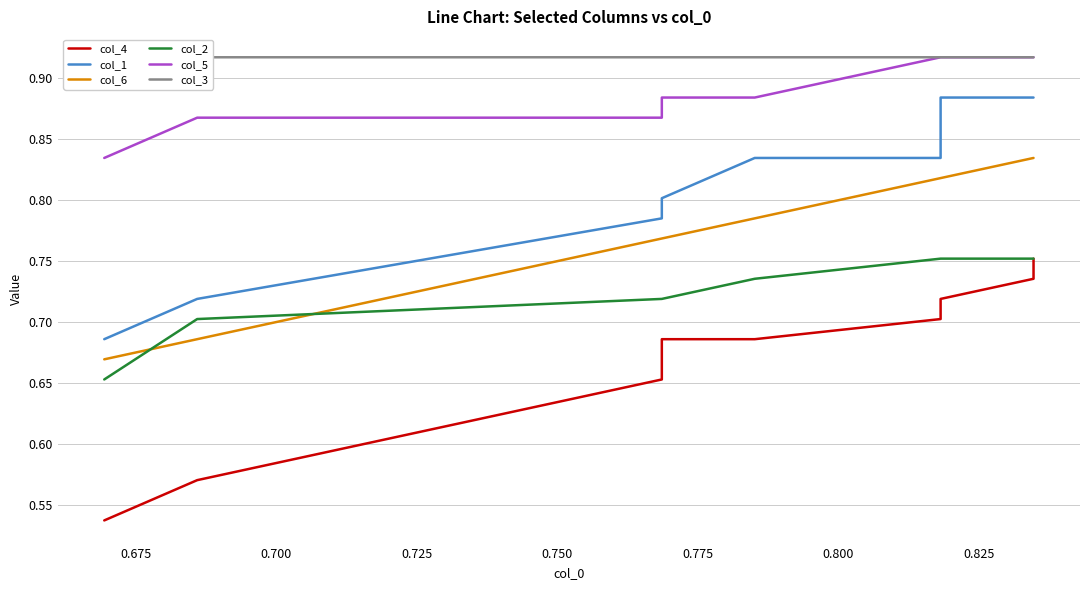

The col_3 series shows 1.3 at 0.825. True or false?

False